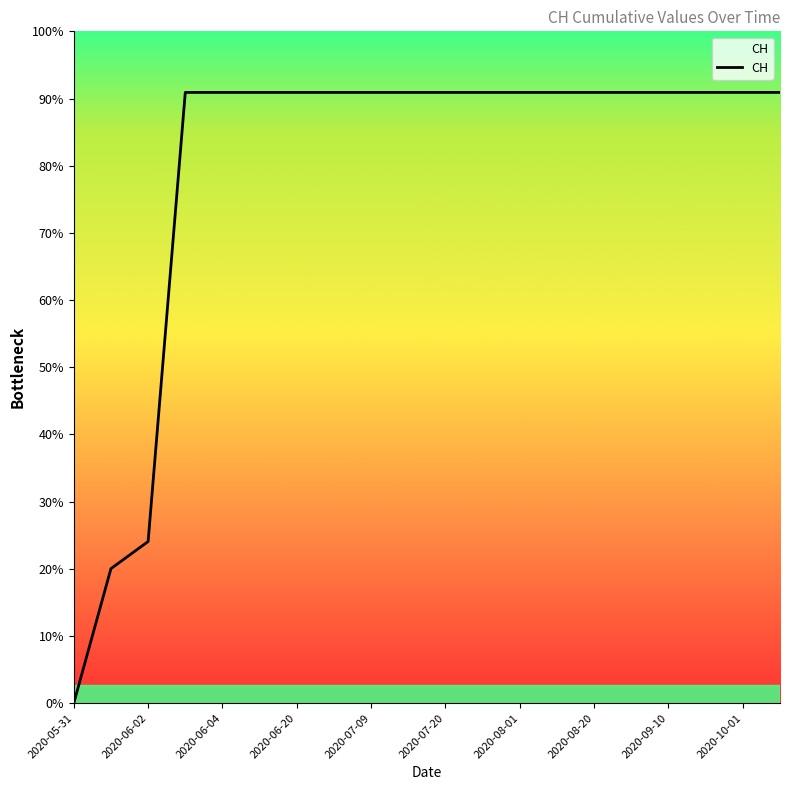

Which category has the lowest value across all series?

2020-05-31